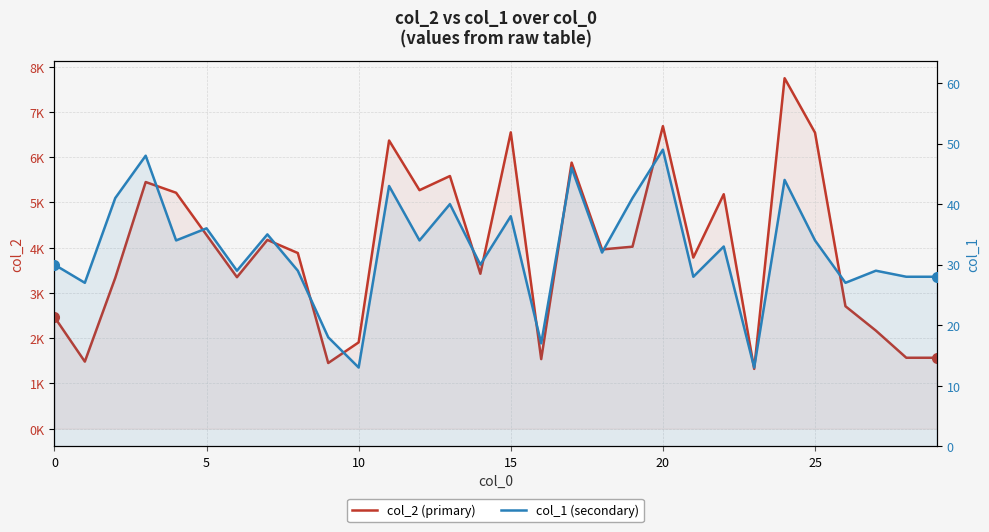

What is the minimum value shown in the chart?

13